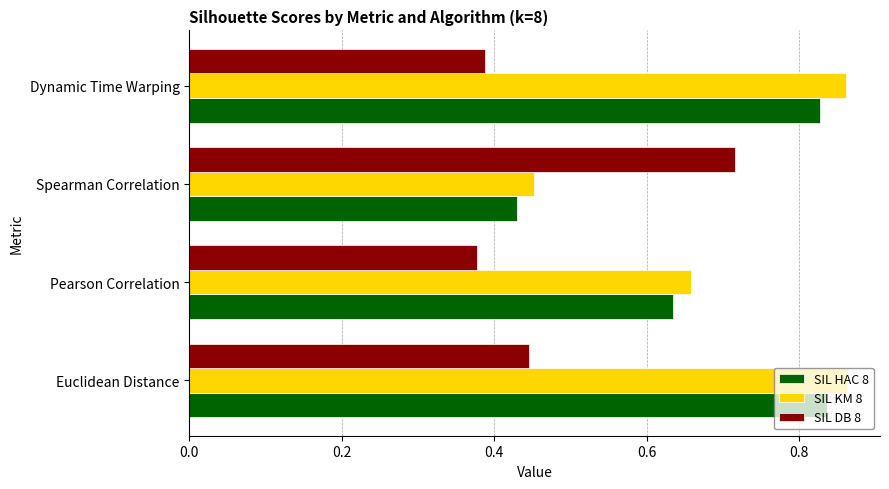

What are all the series names shown in the legend?

SIL HAC 8, SIL KM 8, SIL DB 8